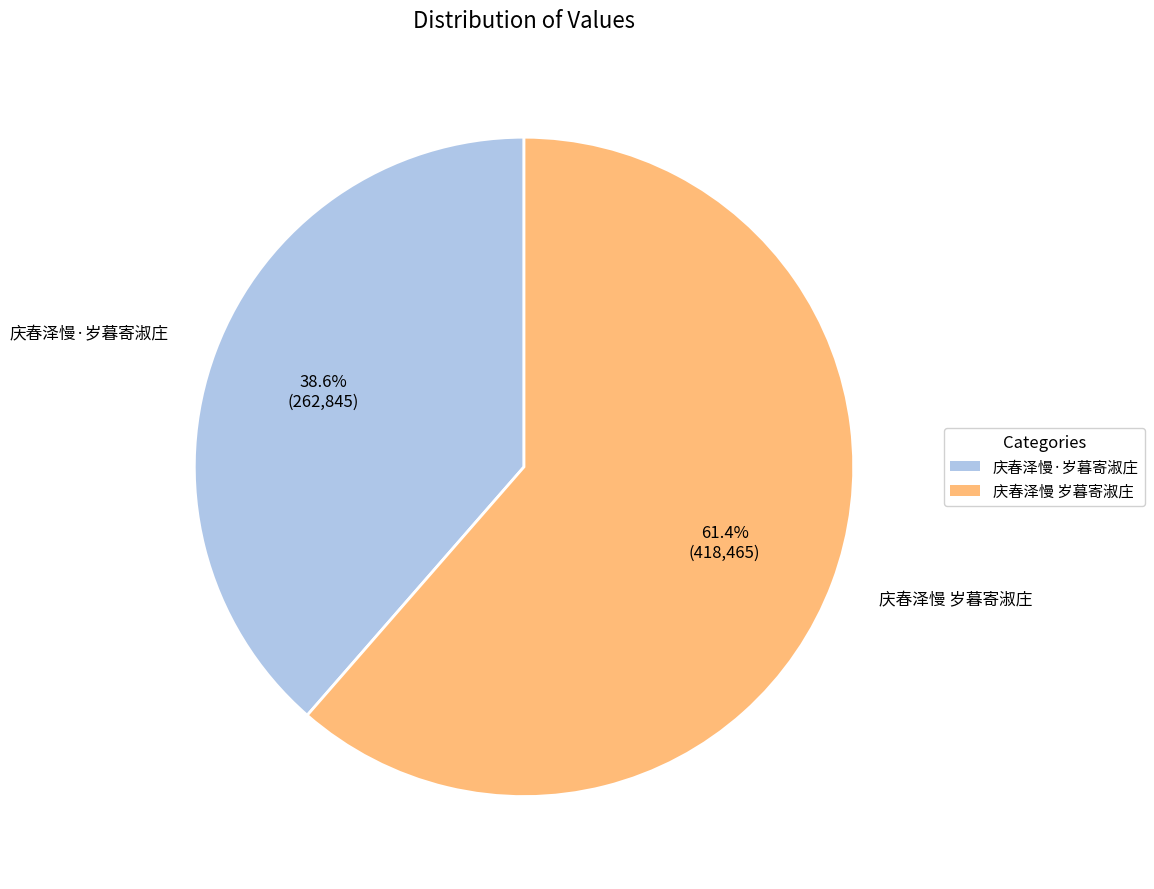

Rank the categories by value from highest to lowest.

庆春泽慢 岁暮寄淑庄, 庆春泽慢·岁暮寄淑庄